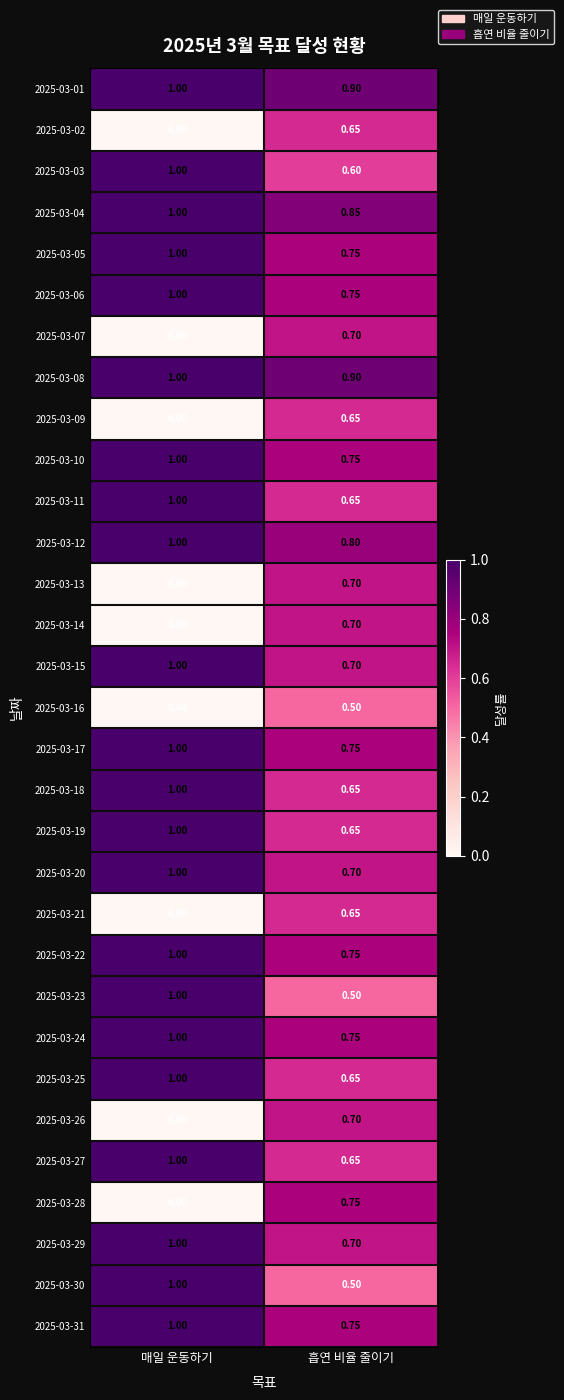

At which category does the chart reach its peak across all series?

매일 운동하기